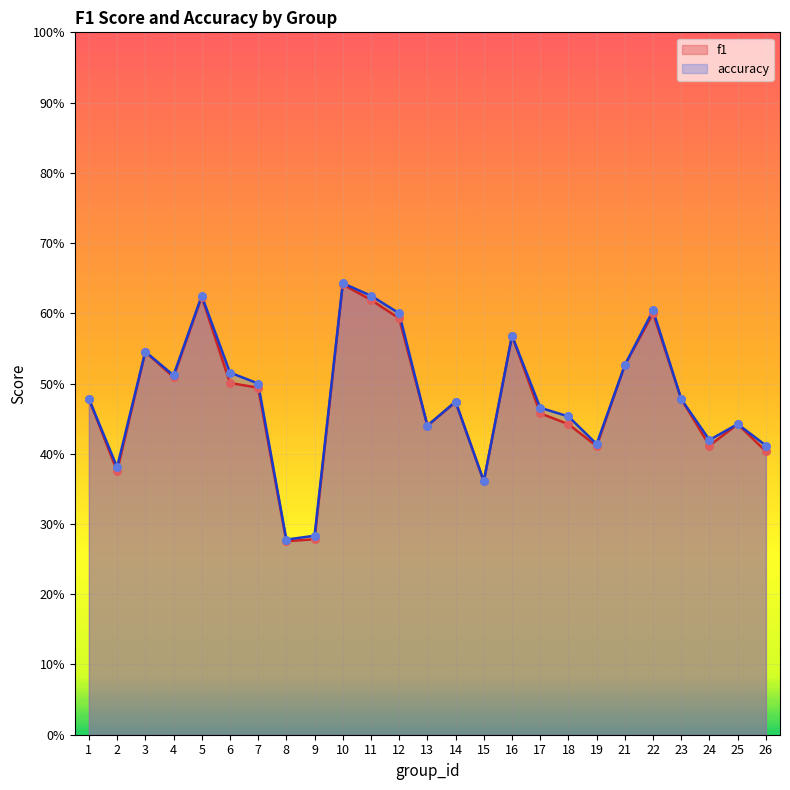

Which series has the widest spread of Y values?

f1